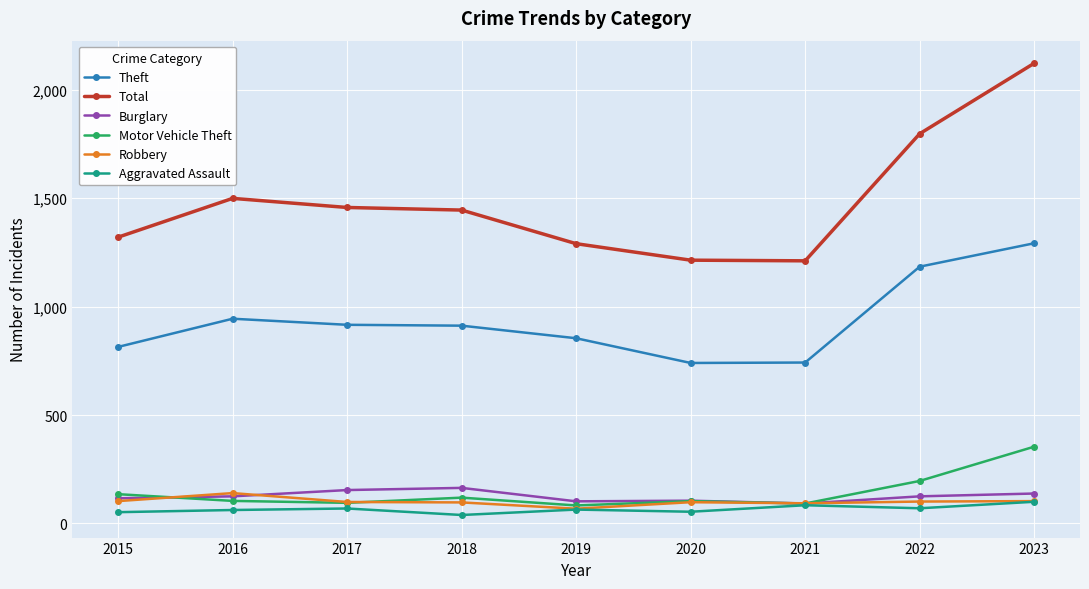

What is the approximate value of Aggravated Assault at 2016?

62